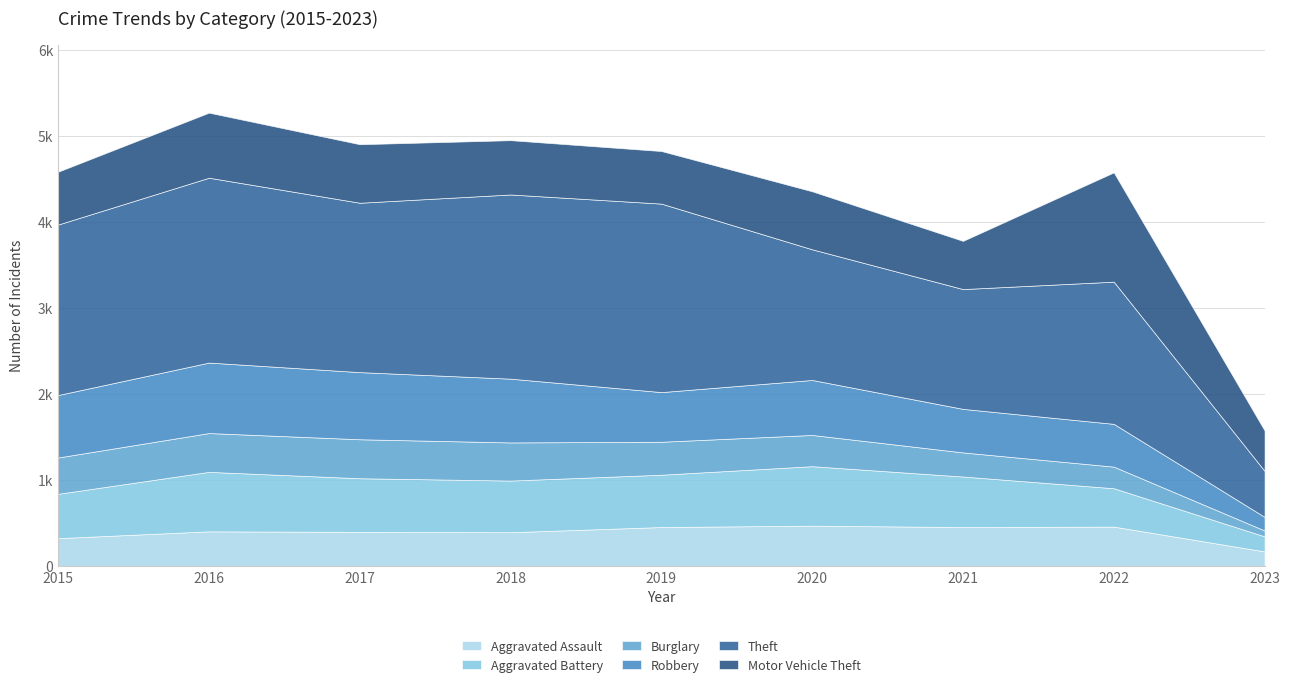

Is the value of Motor Vehicle Theft at 2019 greater than the value of Theft at 2016?

No